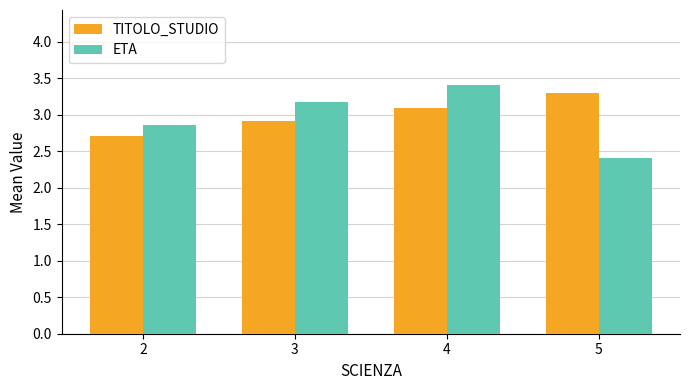

Which series has the largest range (max minus min)?

ETA